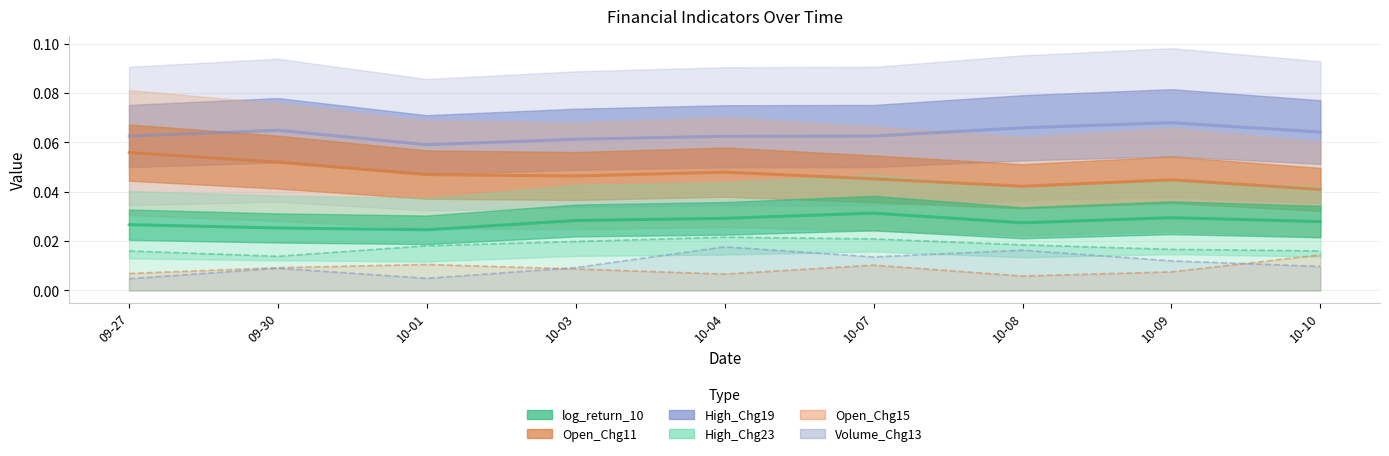

Reading left to right, list all the values displayed in this chart.

High_Chg19: 09-27=0.1	09-30=0.1	10-01=0.1	10-03=0.1	10-04=0.1	10-07=0.1	10-08=0.1	10-09=0.1	10-10=0.1
Open_Chg11: 09-27=0.1	09-30=0.1	10-01=0.0	10-03=0.0	10-04=0.0	10-07=0.0	10-08=0.0	10-09=0.0	10-10=0.0
log_return_10: 09-27=0.0	09-30=0.0	10-01=0.0	10-03=0.0	10-04=0.0	10-07=0.0	10-08=0.0	10-09=0.0	10-10=0.0
High_Chg23: 09-27=0.0	09-30=0.0	10-01=0.0	10-03=0.0	10-04=0.0	10-07=0.0	10-08=0.0	10-09=0.0	10-10=0.0
Open_Chg15: 09-27=0.0	09-30=0.0	10-01=0.0	10-03=0.0	10-04=0.0	10-07=0.0	10-08=0.0	10-09=0.0	10-10=0.0
Volume_Chg13: 09-27=0.0	09-30=0.0	10-01=0.0	10-03=0.0	10-04=0.0	10-07=0.0	10-08=0.0	10-09=0.0	10-10=0.0